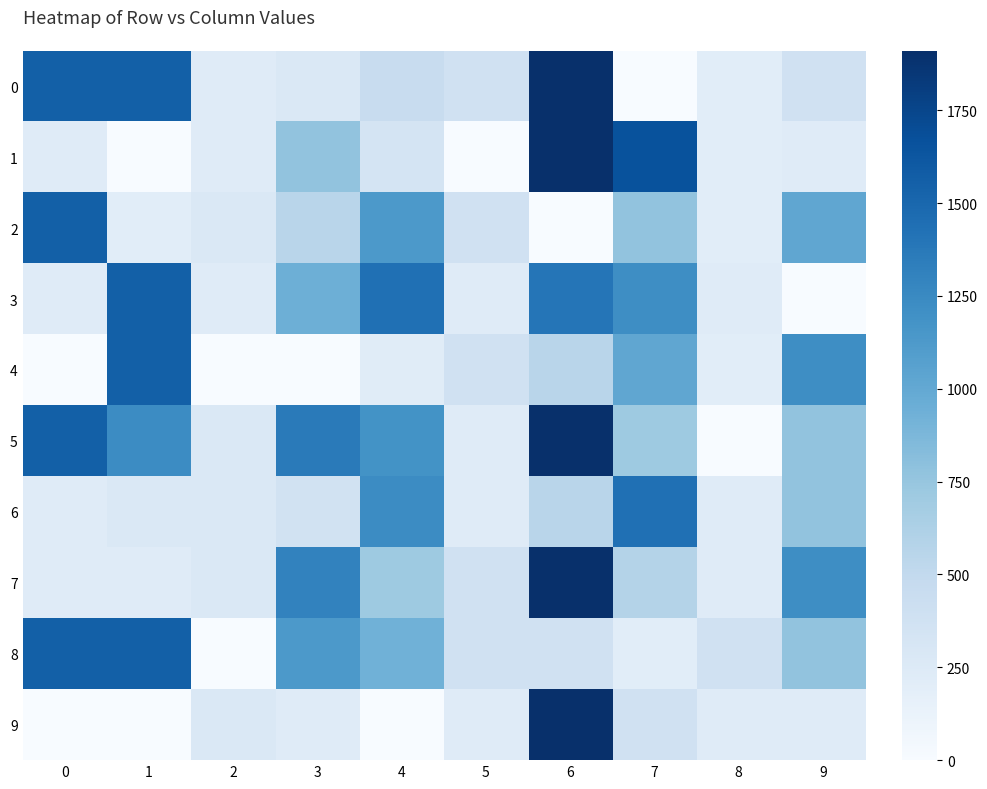

Reading right to left, what are all the values shown in this chart?

0: 9=380	8=202	7=0	6=1910	5=380	4=450	3=280	2=224	1=1552	0=1552
1: 9=224	8=202	7=1660	6=1910	5=0	4=335	3=770	2=224	1=0	0=224
2: 9=1020	8=202	7=770	6=0	5=380	4=1131	3=553	2=280	1=202	0=1552
3: 9=0	8=224	7=1222	6=1400	5=224	4=1434	3=941	2=224	1=1552	0=224
4: 9=1222	8=202	7=1020	6=553	5=380	4=220	3=0	2=0	1=1552	0=0
5: 9=770	8=0	7=712	6=1910	5=224	4=1183	3=1358	2=280	1=1235	0=1552
6: 9=770	8=224	7=1434	6=553	5=224	4=1235	3=359	2=280	1=280	0=224
7: 9=1222	8=224	7=582	6=1910	5=380	4=712	3=1302	2=280	1=224	0=224
8: 9=770	8=380	7=202	6=380	5=380	4=932	3=1131	2=0	1=1552	0=1552
9: 9=224	8=224	7=380	6=1910	5=224	4=0	3=224	2=280	1=0	0=0